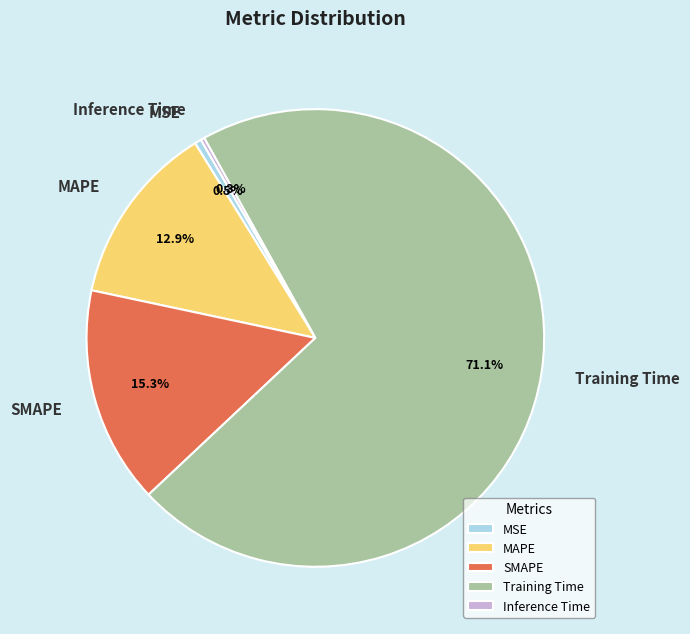

Is MSE the majority of the pie?

No